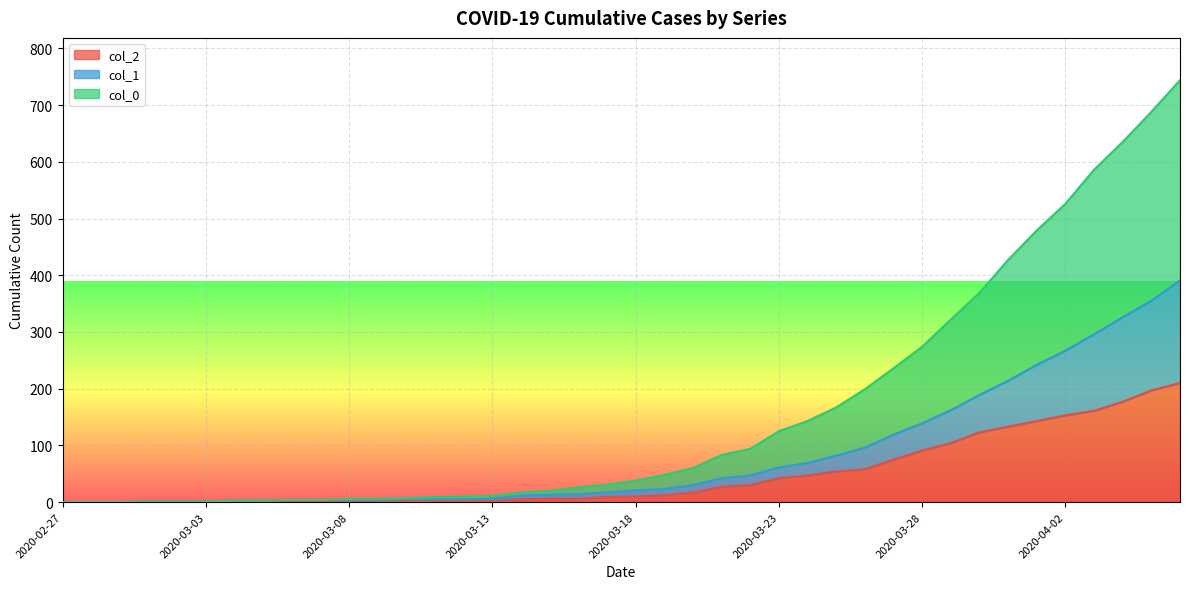

Which category has the lowest value in the col_0 series?

2020-02-27